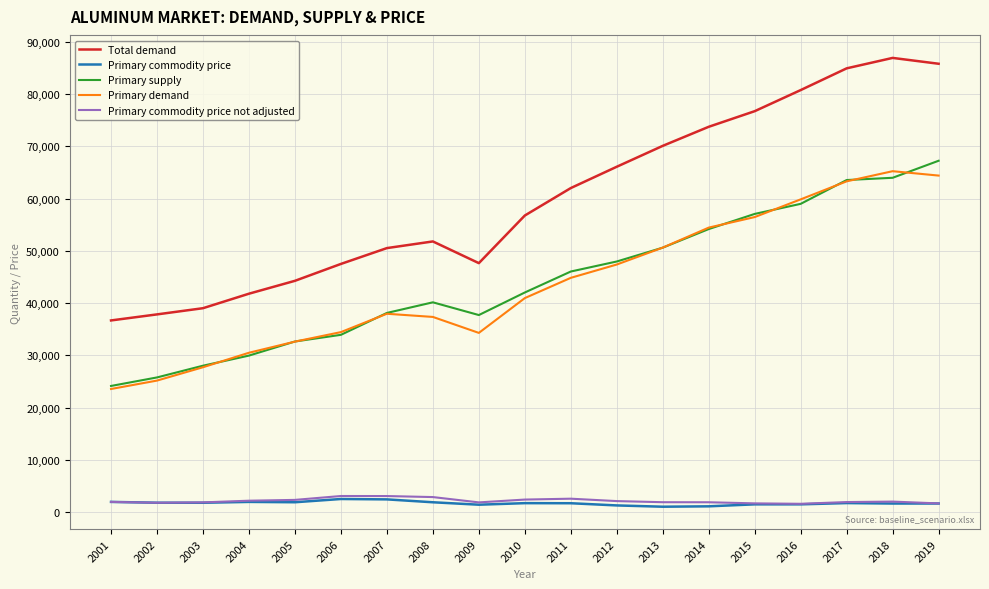

What is the minimum value for Primary supply?

24167.1